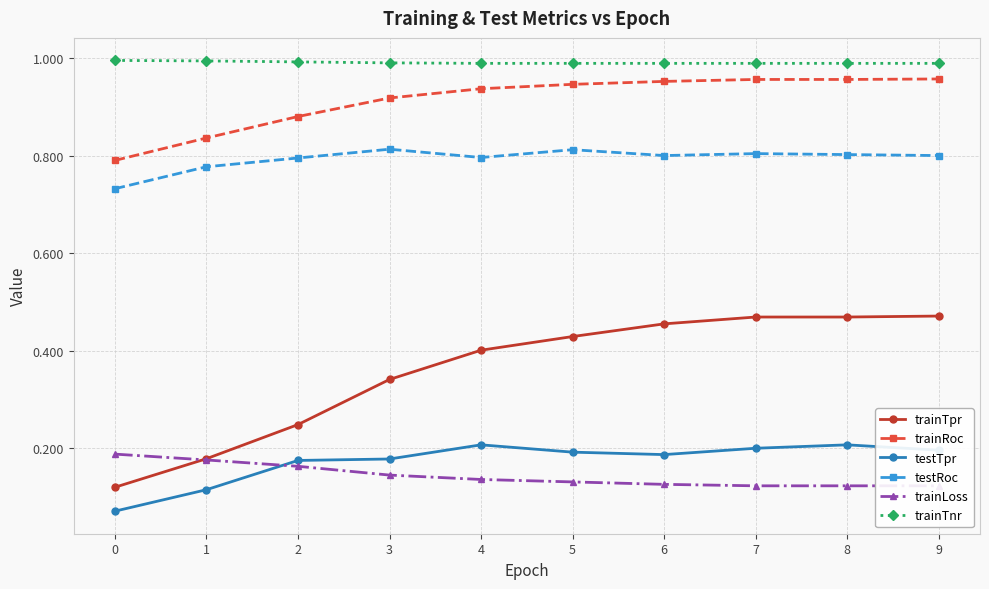

True or false: trainTnr and testTpr cross at least once.

False